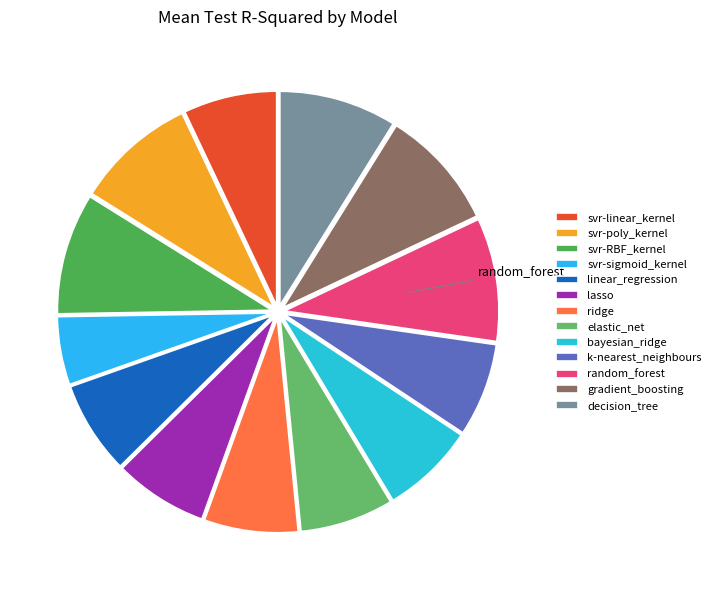

How many segments does this pie chart have?

13